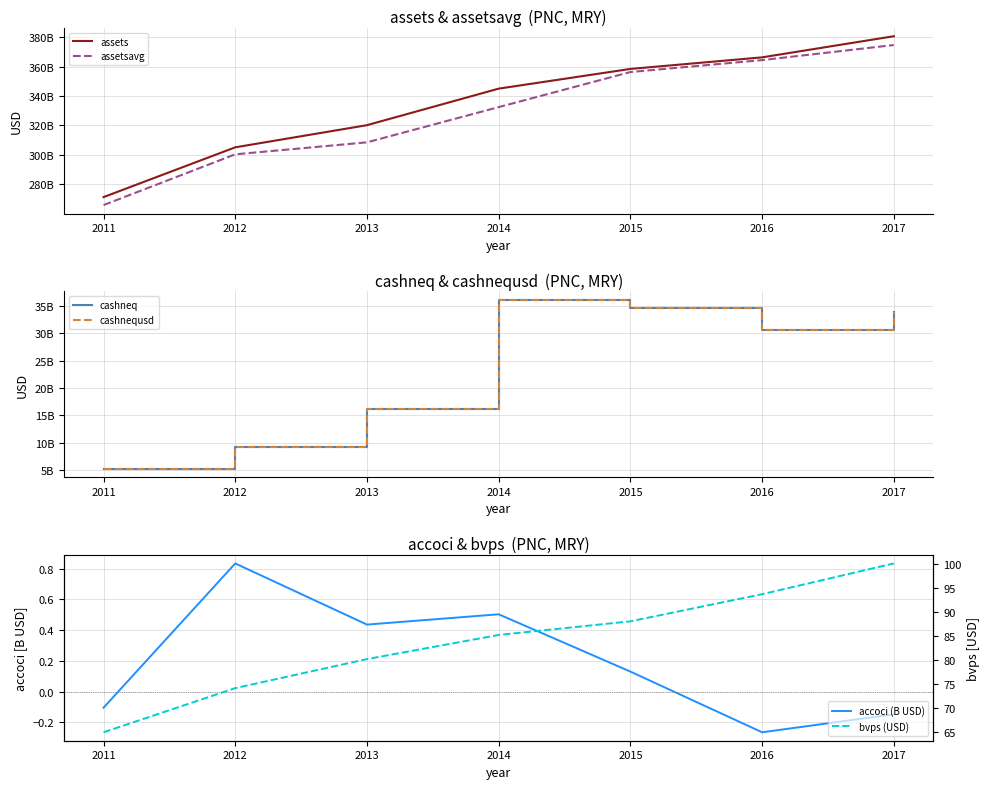

True or false: bvps (USD) has more than 2 points higher than both neighbors.

False